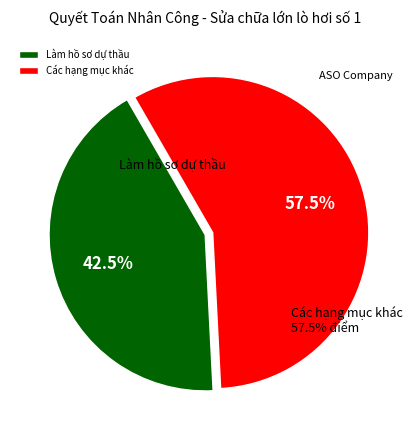

Is it true that Bộ phận tài chính – kế toán is 5% of the pie?

False